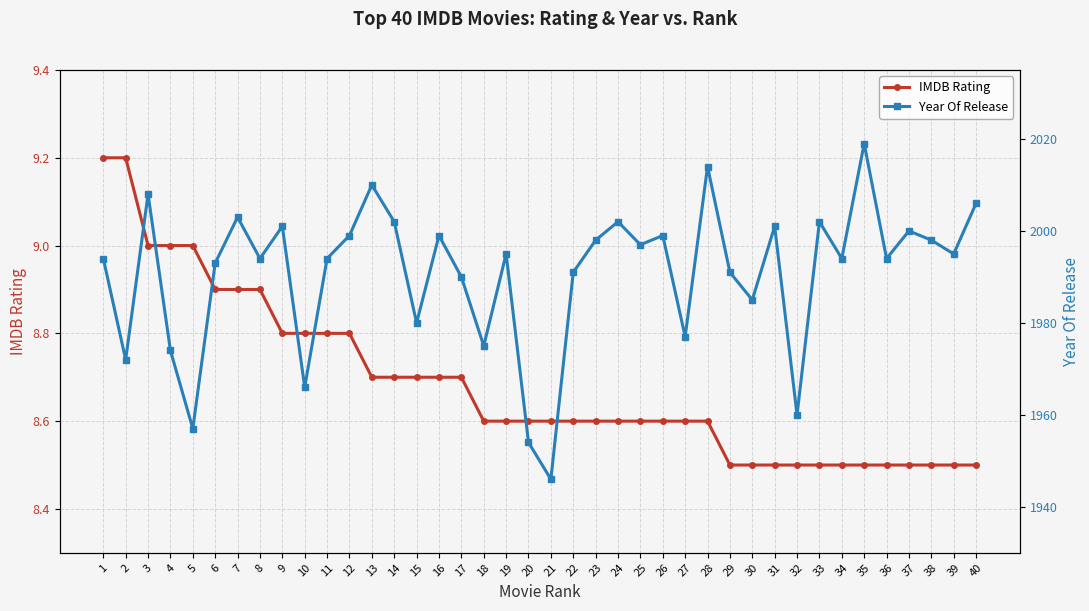

True or false: IMDB Rating and Year Of Release intersect in this chart.

False